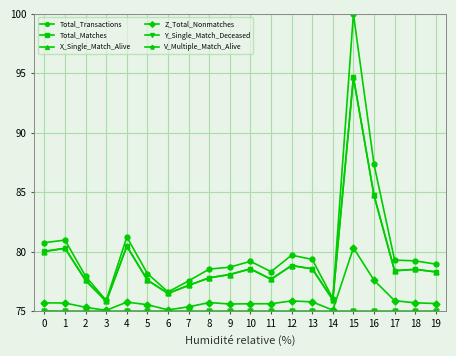

Which series has the largest total across all categories?

Total_Transactions